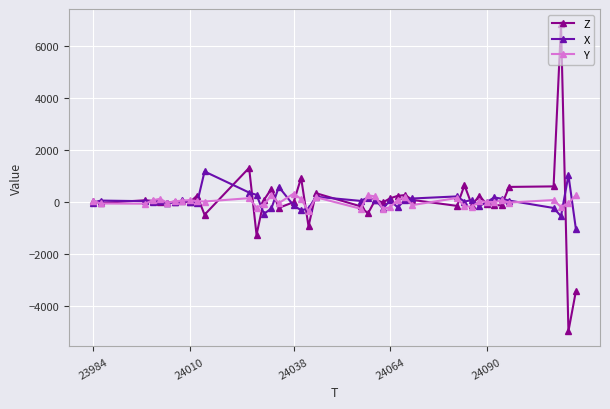

True or false: Z has more than 0 points higher than both neighbors.

True